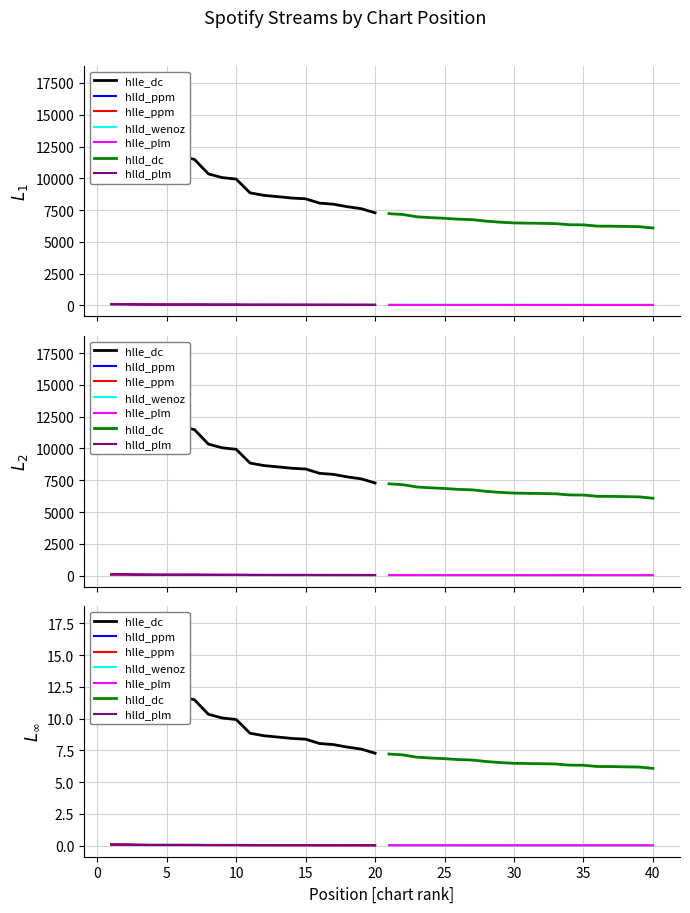

True or false: Top 21-40 and Top 1-20 cross at least once.

False